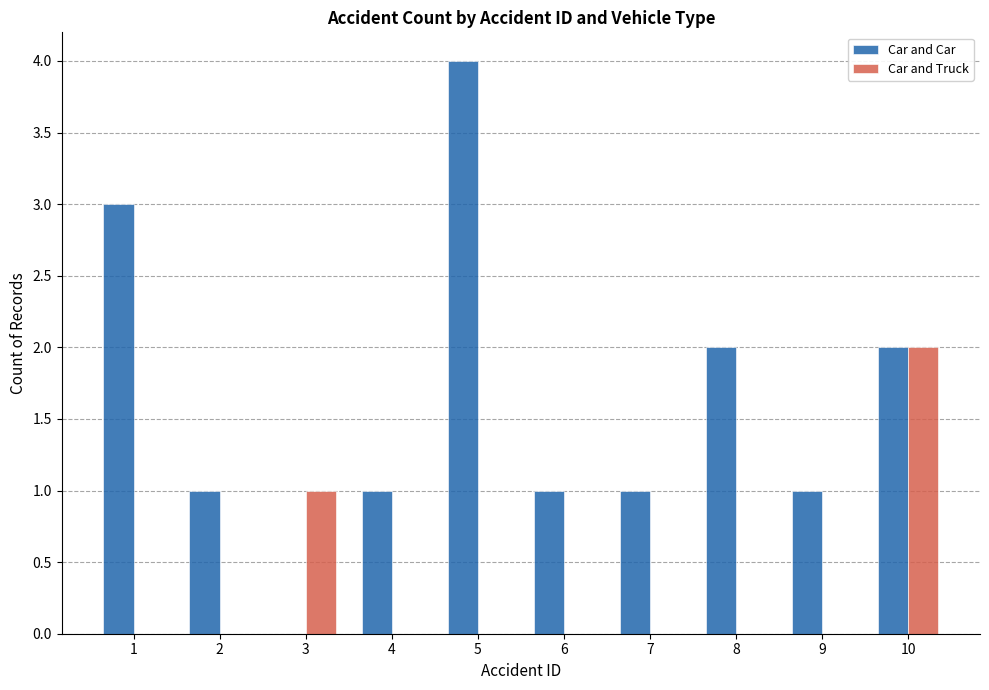

Is the value of Car and Car at 1 greater than the value of Car and Truck at 8?

Yes